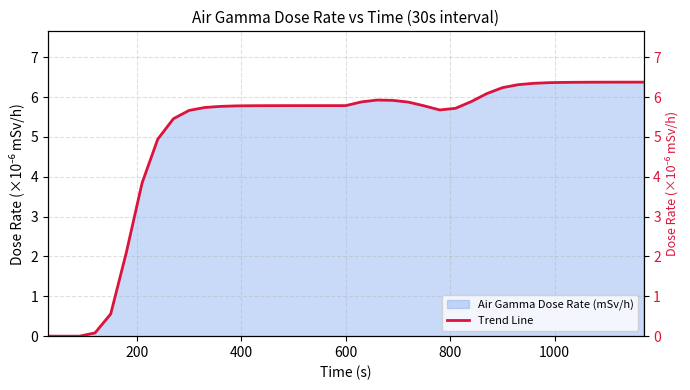

What is the highest value of the Air Gamma Dose Rate (mSv/h) series?

6.4